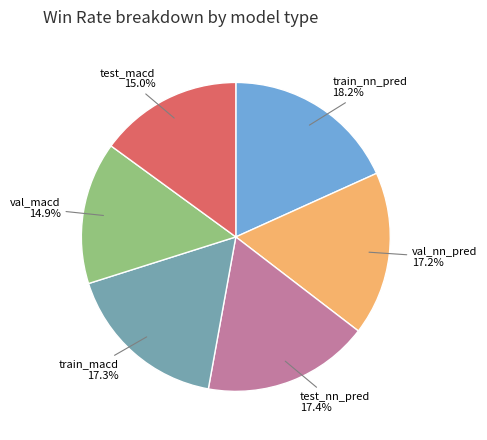

Between val_macd and val_nn_pred, which is larger?

val_nn_pred